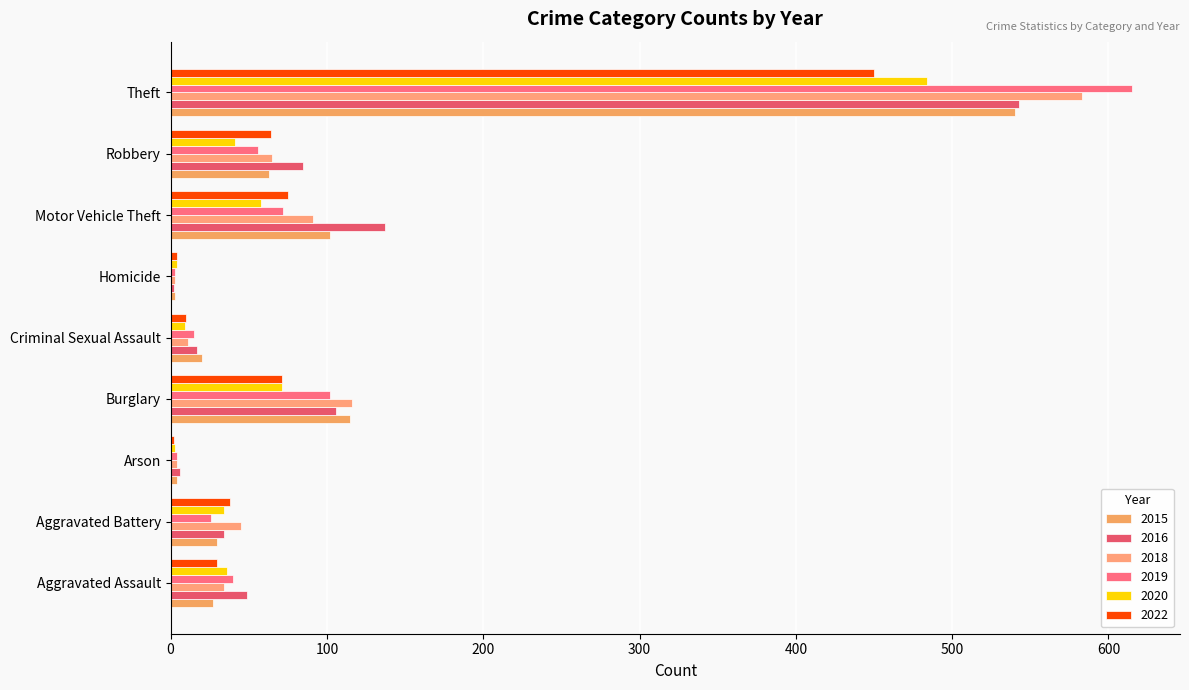

What is the sum of all 2018 values?

952